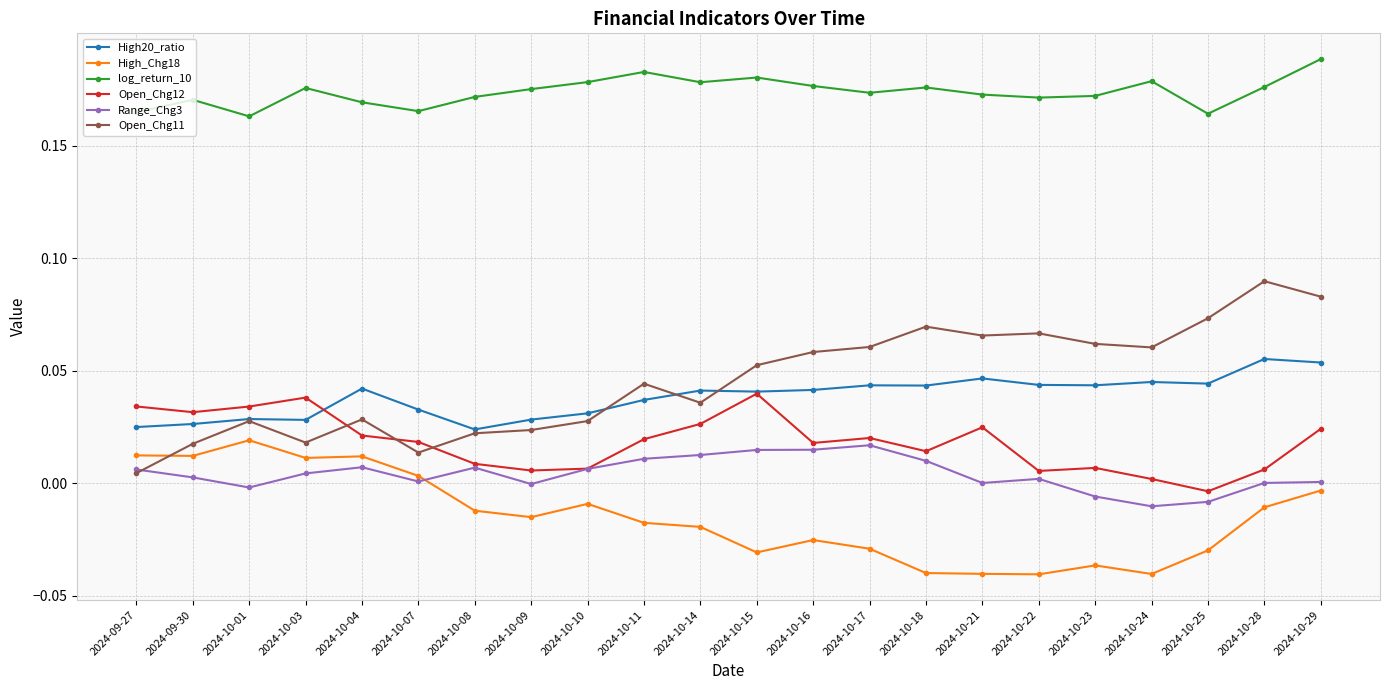

How many values in Open_Chg12 are below zero?

1